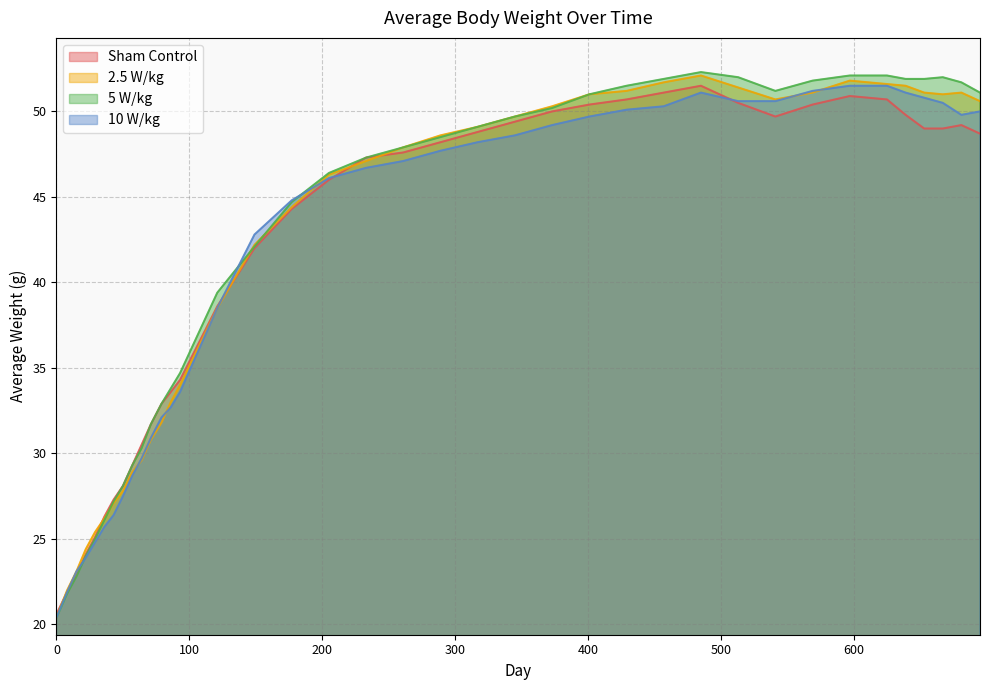

At which label does 5 W/kg reach its peak?

485